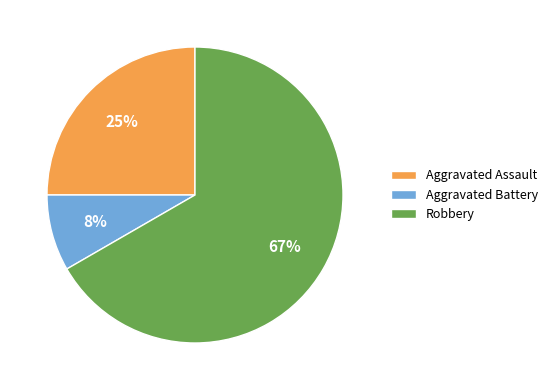

Which has a higher value, Aggravated Assault or Robbery?

Robbery